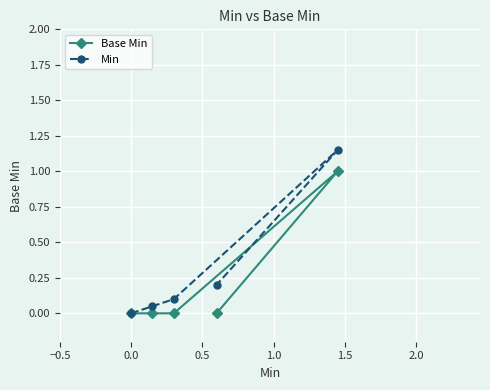

What are all the series names shown in the legend?

Base Min, Min